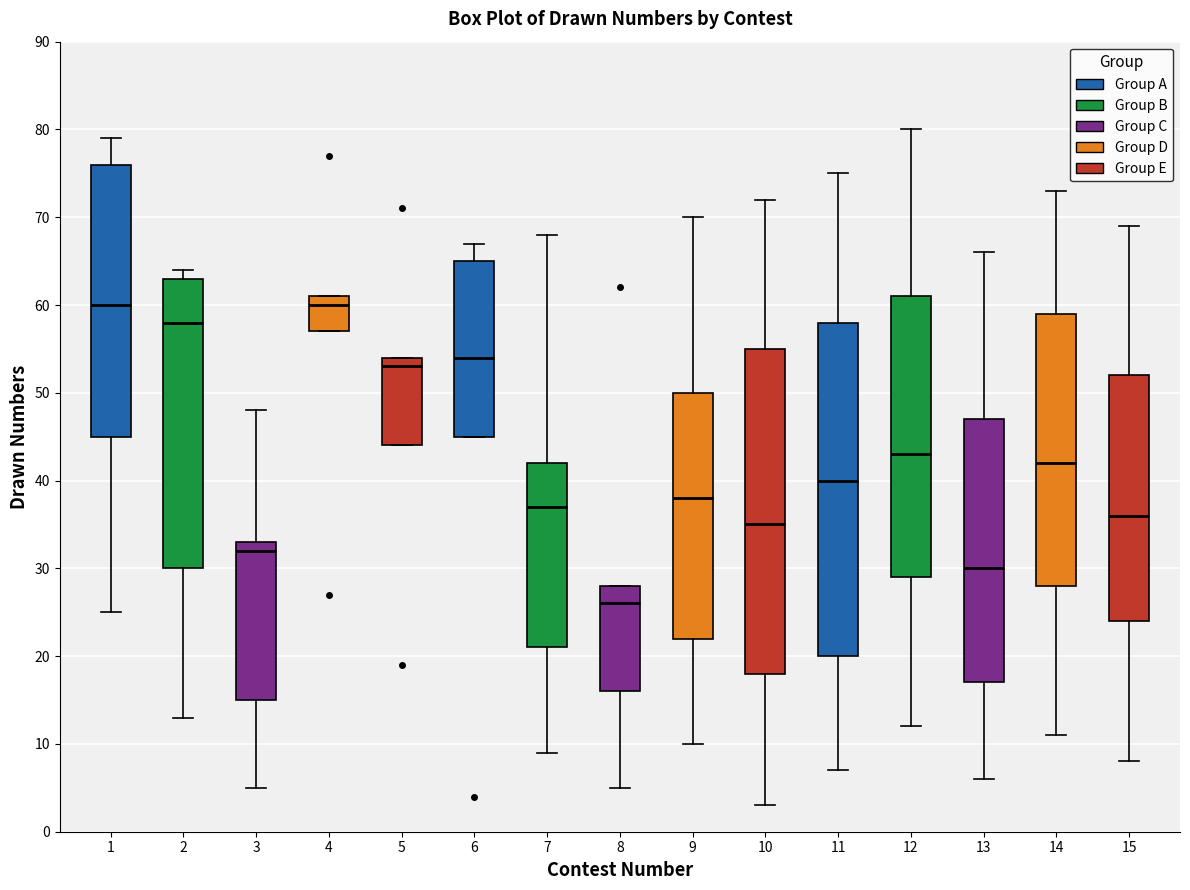

Where does the median line of the box at x = 5 sit on the y-axis? The values are not printed on the chart, so give them approximately, as read against the axis.

53